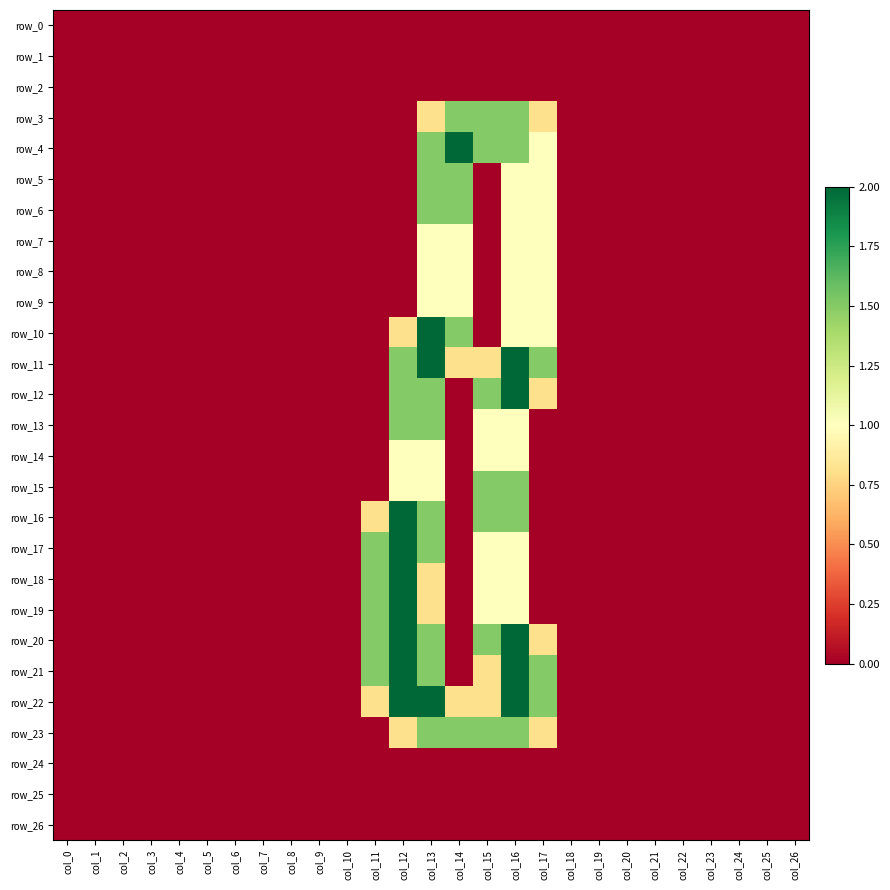

Reading left to right, transcribe all the data shown in this chart.

row_0: 0.0	0.0	0.0	0.0	0.0	0.0	0.0	0.0	0.0	0.0	0.0	0.0	0.0	0.0	0.0	0.0	0.0	0.0	0.0	0.0	0.0	0.0	0.0	0.0	0.0	0.0	0.0
row_1: 0.0	0.0	0.0	0.0	0.0	0.0	0.0	0.0	0.0	0.0	0.0	0.0	0.0	0.0	0.0	0.0	0.0	0.0	0.0	0.0	0.0	0.0	0.0	0.0	0.0	0.0	0.0
row_2: 0.0	0.0	0.0	0.0	0.0	0.0	0.0	0.0	0.0	0.0	0.0	0.0	0.0	0.0	0.0	0.0	0.0	0.0	0.0	0.0	0.0	0.0	0.0	0.0	0.0	0.0	0.0
row_3: 0.0	0.0	0.0	0.0	0.0	0.0	0.0	0.0	0.0	0.0	0.0	0.0	0.0	0.8	1.5	1.5	1.5	0.8	0.0	0.0	0.0	0.0	0.0	0.0	0.0	0.0	0.0
row_4: 0.0	0.0	0.0	0.0	0.0	0.0	0.0	0.0	0.0	0.0	0.0	0.0	0.0	1.5	2.0	1.5	1.5	1.0	0.0	0.0	0.0	0.0	0.0	0.0	0.0	0.0	0.0
row_5: 0.0	0.0	0.0	0.0	0.0	0.0	0.0	0.0	0.0	0.0	0.0	0.0	0.0	1.5	1.5	0.0	1.0	1.0	0.0	0.0	0.0	0.0	0.0	0.0	0.0	0.0	0.0
row_6: 0.0	0.0	0.0	0.0	0.0	0.0	0.0	0.0	0.0	0.0	0.0	0.0	0.0	1.5	1.5	0.0	1.0	1.0	0.0	0.0	0.0	0.0	0.0	0.0	0.0	0.0	0.0
row_7: 0.0	0.0	0.0	0.0	0.0	0.0	0.0	0.0	0.0	0.0	0.0	0.0	0.0	1.0	1.0	0.0	1.0	1.0	0.0	0.0	0.0	0.0	0.0	0.0	0.0	0.0	0.0
row_8: 0.0	0.0	0.0	0.0	0.0	0.0	0.0	0.0	0.0	0.0	0.0	0.0	0.0	1.0	1.0	0.0	1.0	1.0	0.0	0.0	0.0	0.0	0.0	0.0	0.0	0.0	0.0
row_9: 0.0	0.0	0.0	0.0	0.0	0.0	0.0	0.0	0.0	0.0	0.0	0.0	0.0	1.0	1.0	0.0	1.0	1.0	0.0	0.0	0.0	0.0	0.0	0.0	0.0	0.0	0.0
row_10: 0.0	0.0	0.0	0.0	0.0	0.0	0.0	0.0	0.0	0.0	0.0	0.0	0.8	2.0	1.5	0.0	1.0	1.0	0.0	0.0	0.0	0.0	0.0	0.0	0.0	0.0	0.0
row_11: 0.0	0.0	0.0	0.0	0.0	0.0	0.0	0.0	0.0	0.0	0.0	0.0	1.5	2.0	0.8	0.8	2.0	1.5	0.0	0.0	0.0	0.0	0.0	0.0	0.0	0.0	0.0
row_12: 0.0	0.0	0.0	0.0	0.0	0.0	0.0	0.0	0.0	0.0	0.0	0.0	1.5	1.5	0.0	1.5	2.0	0.8	0.0	0.0	0.0	0.0	0.0	0.0	0.0	0.0	0.0
row_13: 0.0	0.0	0.0	0.0	0.0	0.0	0.0	0.0	0.0	0.0	0.0	0.0	1.5	1.5	0.0	1.0	1.0	0.0	0.0	0.0	0.0	0.0	0.0	0.0	0.0	0.0	0.0
row_14: 0.0	0.0	0.0	0.0	0.0	0.0	0.0	0.0	0.0	0.0	0.0	0.0	1.0	1.0	0.0	1.0	1.0	0.0	0.0	0.0	0.0	0.0	0.0	0.0	0.0	0.0	0.0
row_15: 0.0	0.0	0.0	0.0	0.0	0.0	0.0	0.0	0.0	0.0	0.0	0.0	1.0	1.0	0.0	1.5	1.5	0.0	0.0	0.0	0.0	0.0	0.0	0.0	0.0	0.0	0.0
row_16: 0.0	0.0	0.0	0.0	0.0	0.0	0.0	0.0	0.0	0.0	0.0	0.8	2.0	1.5	0.0	1.5	1.5	0.0	0.0	0.0	0.0	0.0	0.0	0.0	0.0	0.0	0.0
row_17: 0.0	0.0	0.0	0.0	0.0	0.0	0.0	0.0	0.0	0.0	0.0	1.5	2.0	1.5	0.0	1.0	1.0	0.0	0.0	0.0	0.0	0.0	0.0	0.0	0.0	0.0	0.0
row_18: 0.0	0.0	0.0	0.0	0.0	0.0	0.0	0.0	0.0	0.0	0.0	1.5	2.0	0.8	0.0	1.0	1.0	0.0	0.0	0.0	0.0	0.0	0.0	0.0	0.0	0.0	0.0
row_19: 0.0	0.0	0.0	0.0	0.0	0.0	0.0	0.0	0.0	0.0	0.0	1.5	2.0	0.8	0.0	1.0	1.0	0.0	0.0	0.0	0.0	0.0	0.0	0.0	0.0	0.0	0.0
row_20: 0.0	0.0	0.0	0.0	0.0	0.0	0.0	0.0	0.0	0.0	0.0	1.5	2.0	1.5	0.0	1.5	2.0	0.8	0.0	0.0	0.0	0.0	0.0	0.0	0.0	0.0	0.0
row_21: 0.0	0.0	0.0	0.0	0.0	0.0	0.0	0.0	0.0	0.0	0.0	1.5	2.0	1.5	0.0	0.8	2.0	1.5	0.0	0.0	0.0	0.0	0.0	0.0	0.0	0.0	0.0
row_22: 0.0	0.0	0.0	0.0	0.0	0.0	0.0	0.0	0.0	0.0	0.0	0.8	2.0	2.0	0.8	0.8	2.0	1.5	0.0	0.0	0.0	0.0	0.0	0.0	0.0	0.0	0.0
row_23: 0.0	0.0	0.0	0.0	0.0	0.0	0.0	0.0	0.0	0.0	0.0	0.0	0.8	1.5	1.5	1.5	1.5	0.8	0.0	0.0	0.0	0.0	0.0	0.0	0.0	0.0	0.0
row_24: 0.0	0.0	0.0	0.0	0.0	0.0	0.0	0.0	0.0	0.0	0.0	0.0	0.0	0.0	0.0	0.0	0.0	0.0	0.0	0.0	0.0	0.0	0.0	0.0	0.0	0.0	0.0
row_25: 0.0	0.0	0.0	0.0	0.0	0.0	0.0	0.0	0.0	0.0	0.0	0.0	0.0	0.0	0.0	0.0	0.0	0.0	0.0	0.0	0.0	0.0	0.0	0.0	0.0	0.0	0.0
row_26: 0.0	0.0	0.0	0.0	0.0	0.0	0.0	0.0	0.0	0.0	0.0	0.0	0.0	0.0	0.0	0.0	0.0	0.0	0.0	0.0	0.0	0.0	0.0	0.0	0.0	0.0	0.0